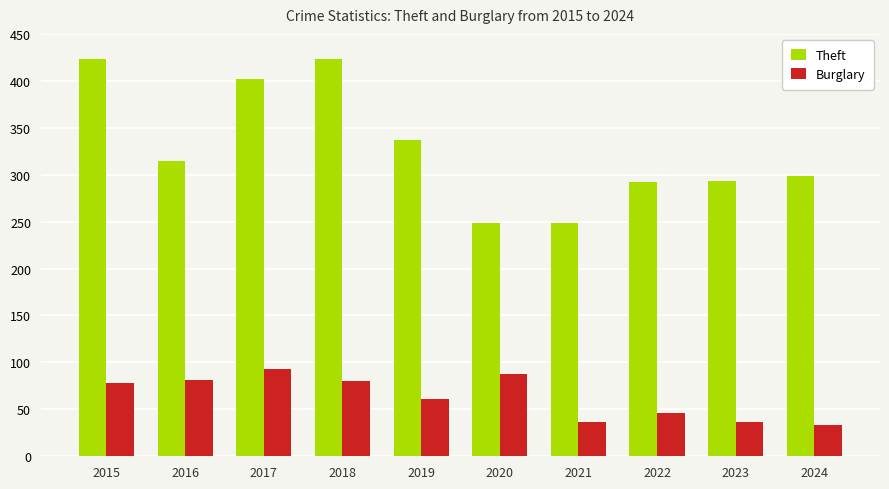

The Burglary series shows 54 at 2021. True or false?

False